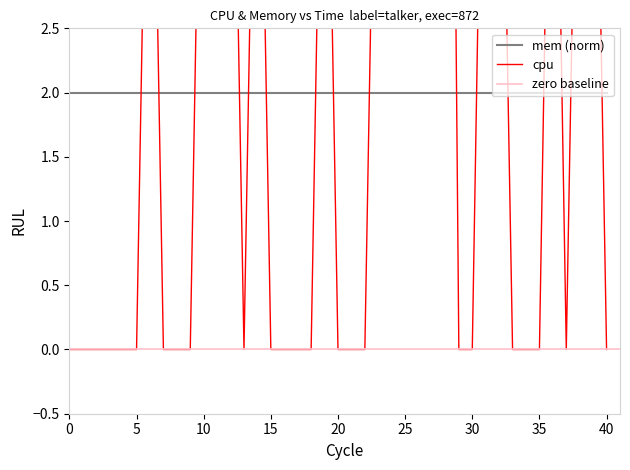

True or false: the data has more than 2 interior local peaks.

True